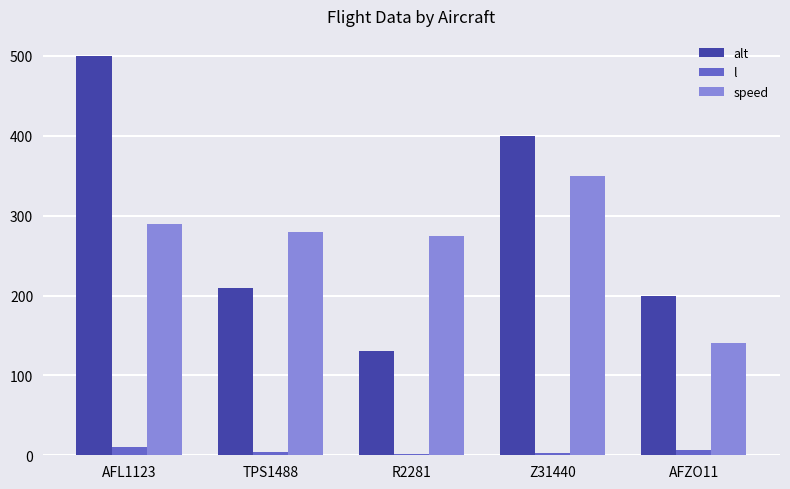

What is the total value across all series at AFZO11?

346